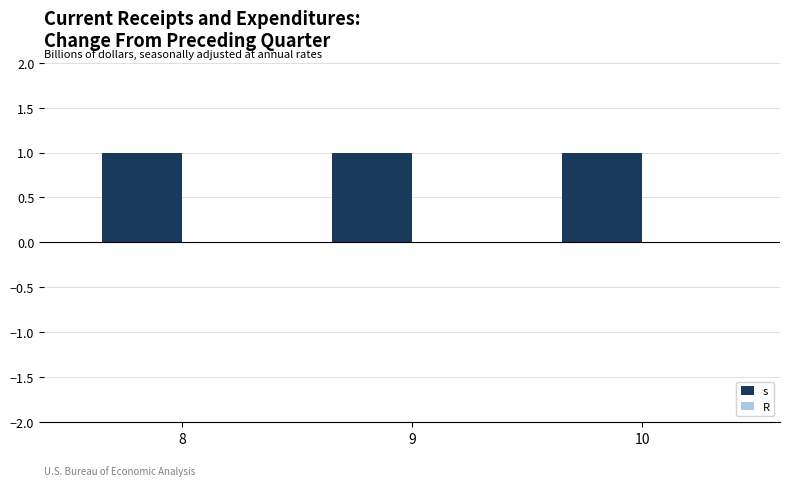

List the labels in order of R value, smallest first.

8, 9, 10